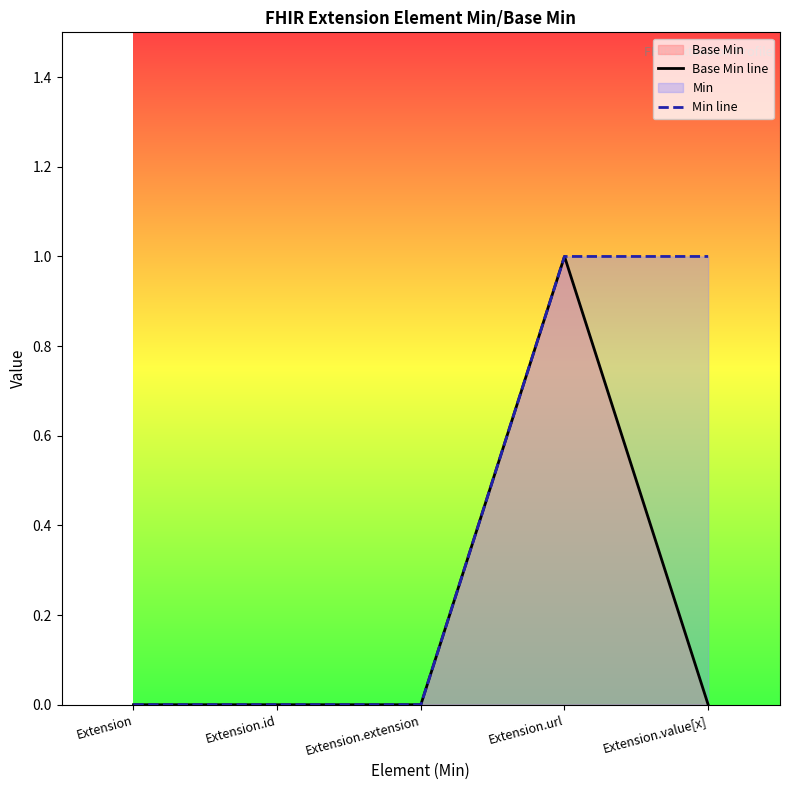

Which series has the widest spread of values?

Base Min line